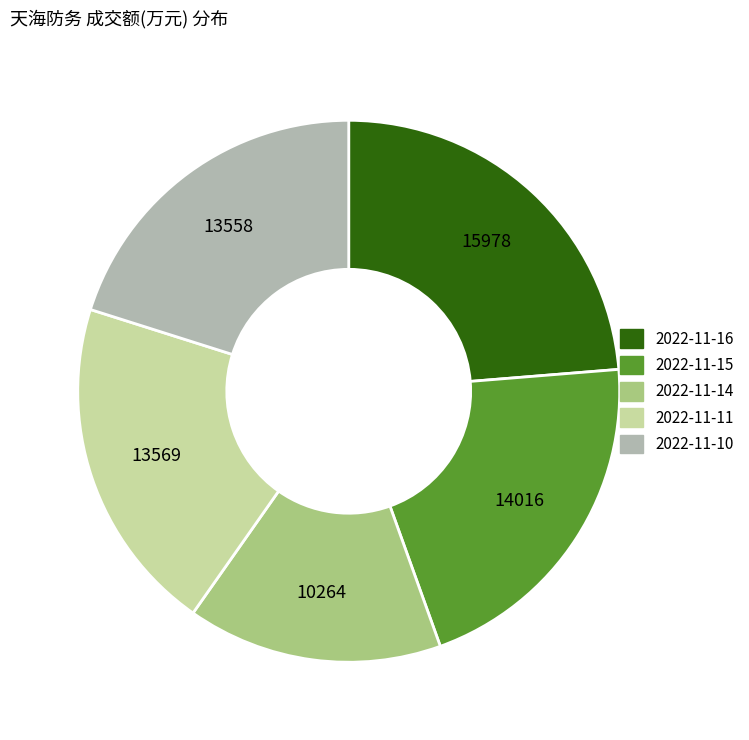

Which slice is the smallest?

2022-11-14